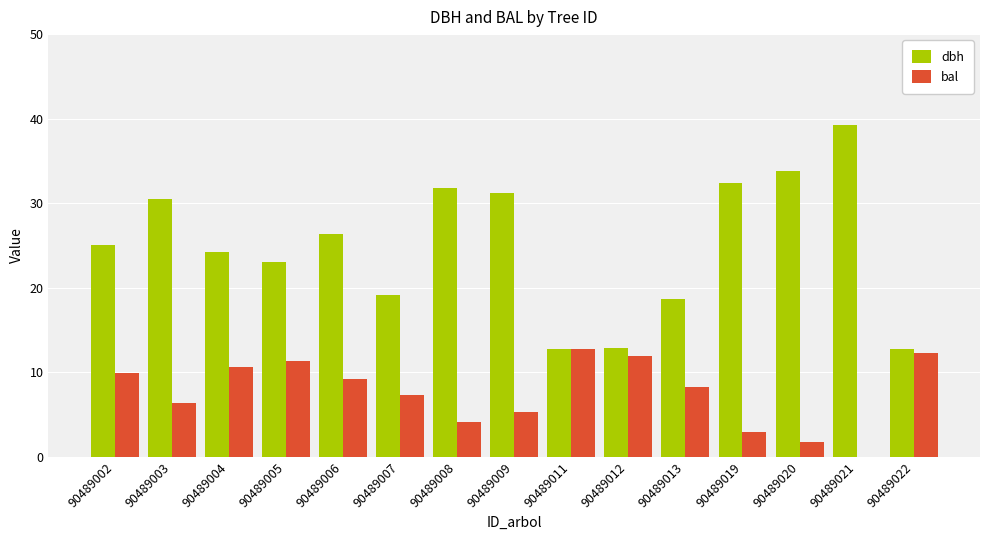

Between 90489002 and 90489022, which series saw the biggest shift?

dbh